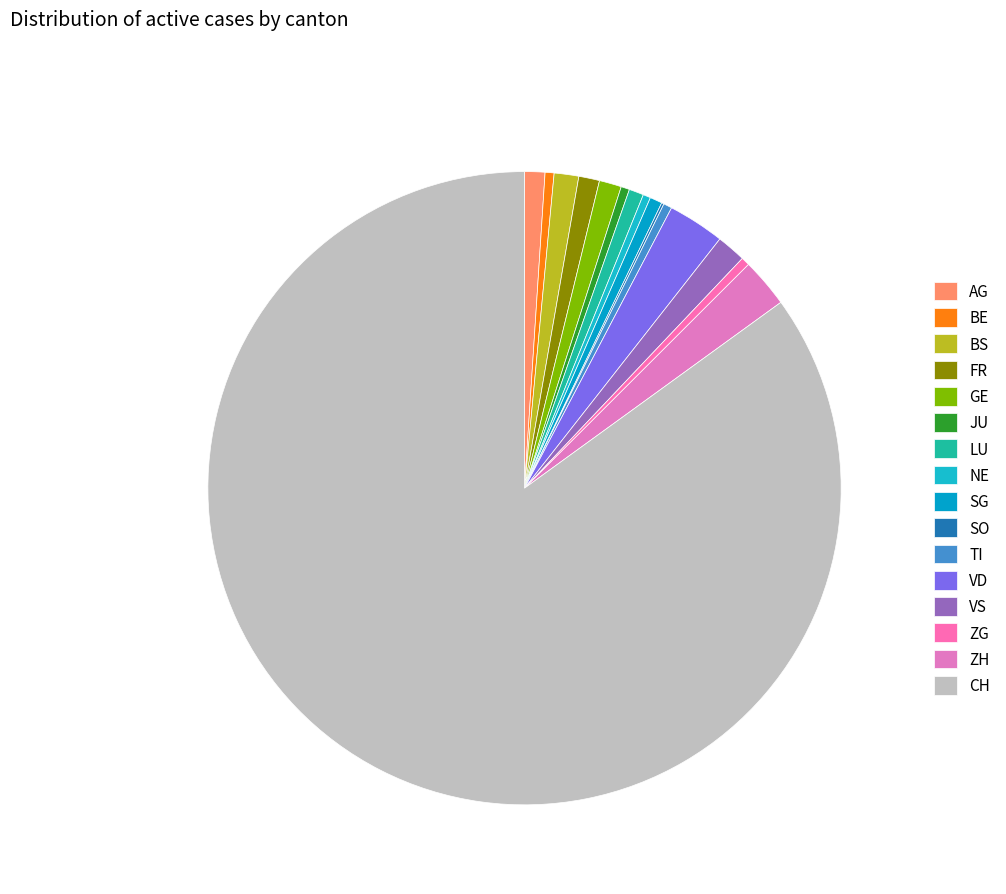

What is the largest slice in the pie chart?

CH